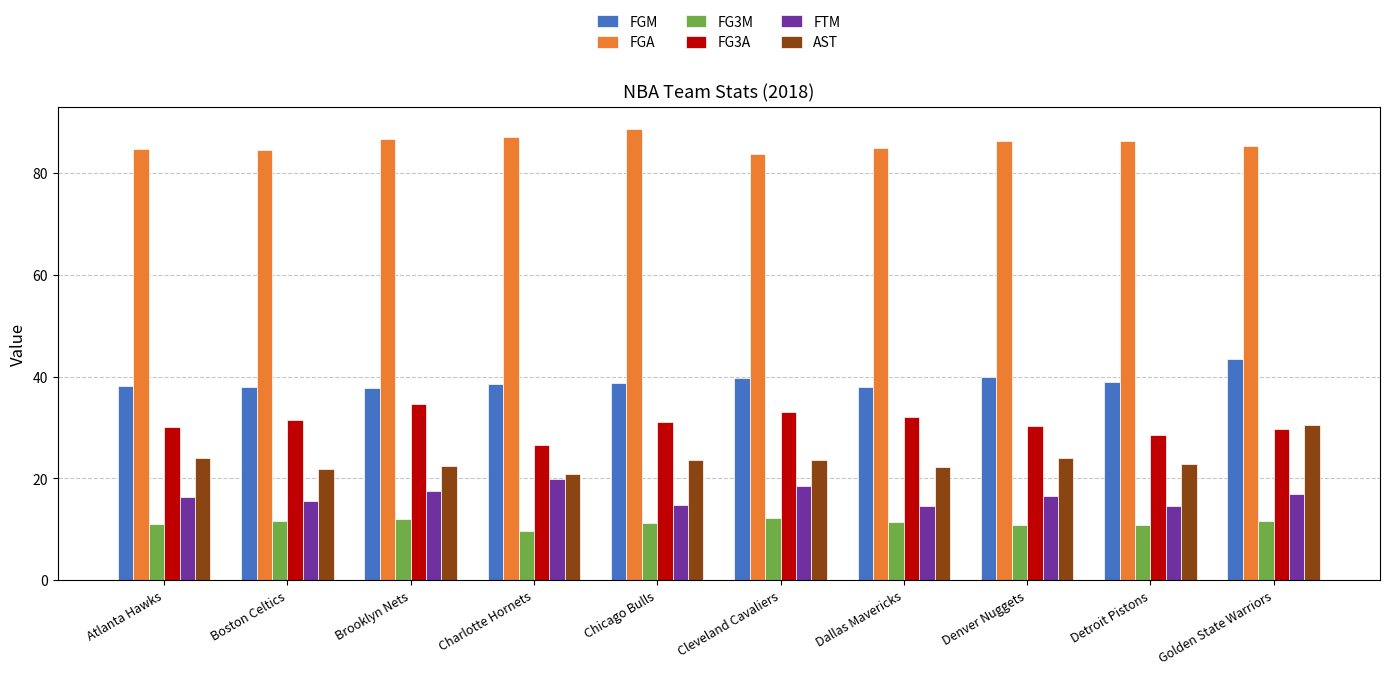

What is the difference between the second highest and second lowest values in the FG3A series?

4.5